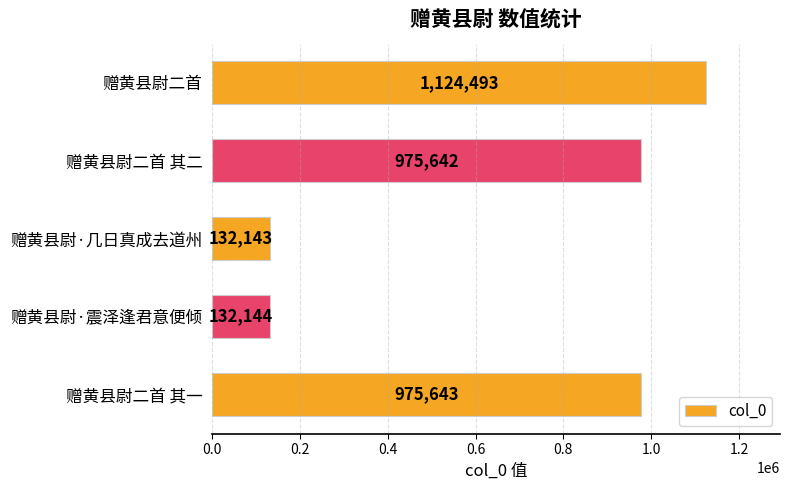

What is the sum of all values?

3340065